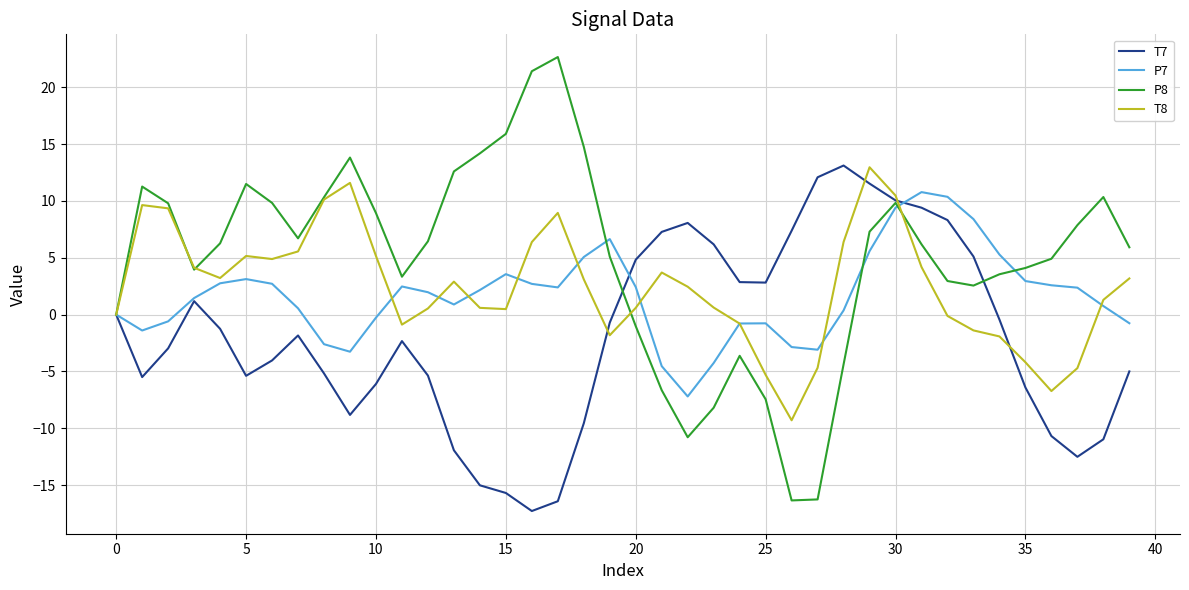

What is the minimum value shown in the chart?

-17.3